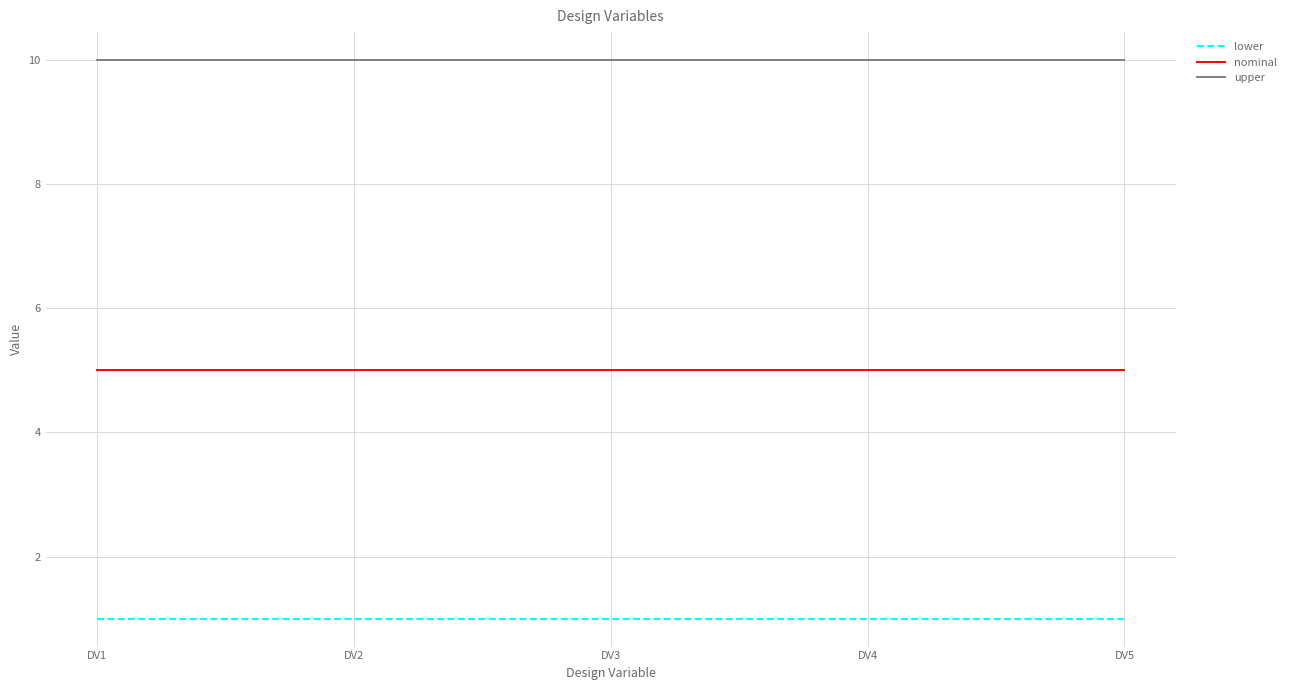

What is the maximum value for upper?

10